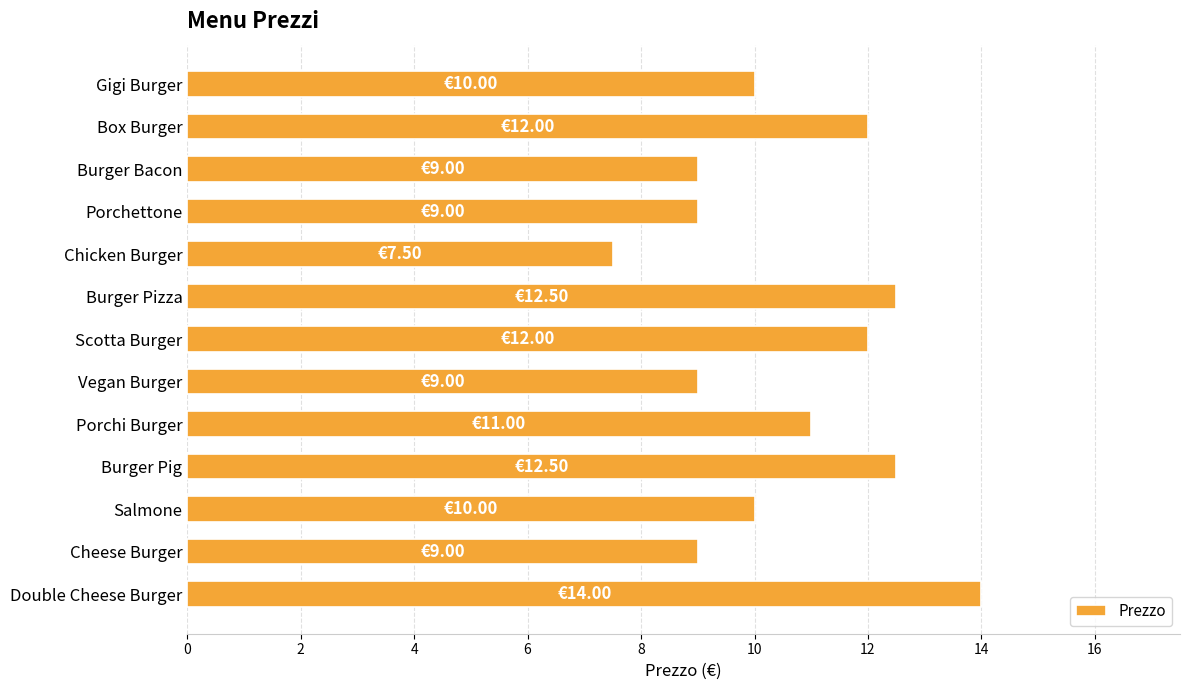

Does the chart contain stacked bars?

No